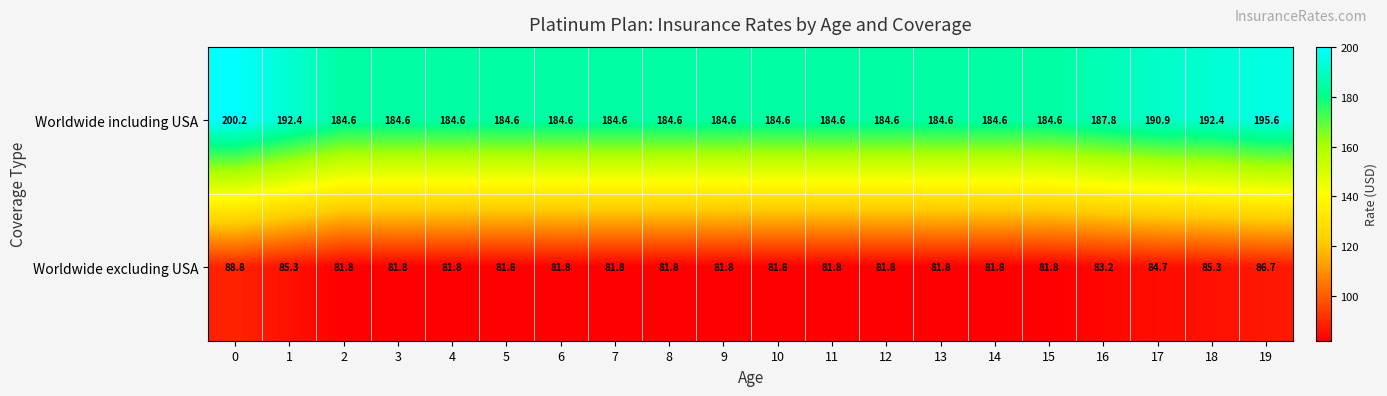

Rank the series by their maximum value, from highest to lowest.

Worldwide including USA, Worldwide excluding USA